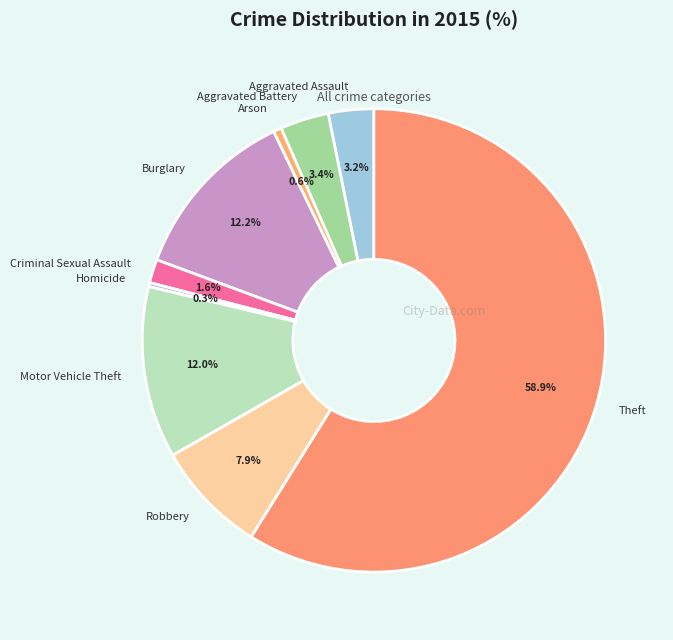

What is the ratio of the value at Homicide to the value at Aggravated Assault?

0.1